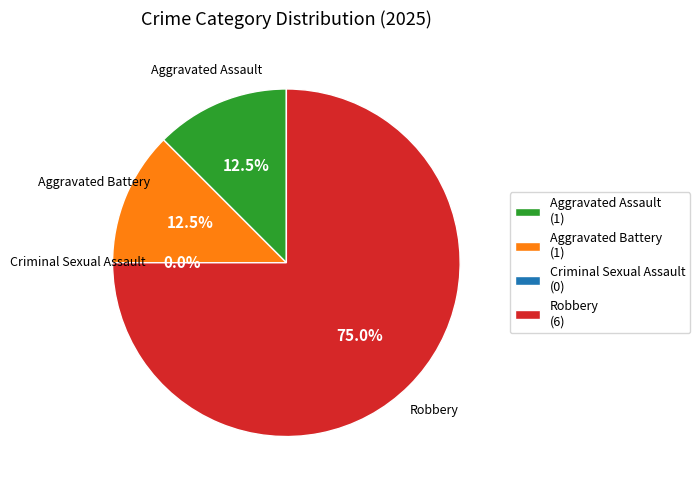

What is the change in value from Aggravated Assault to Criminal Sexual Assault?

-1